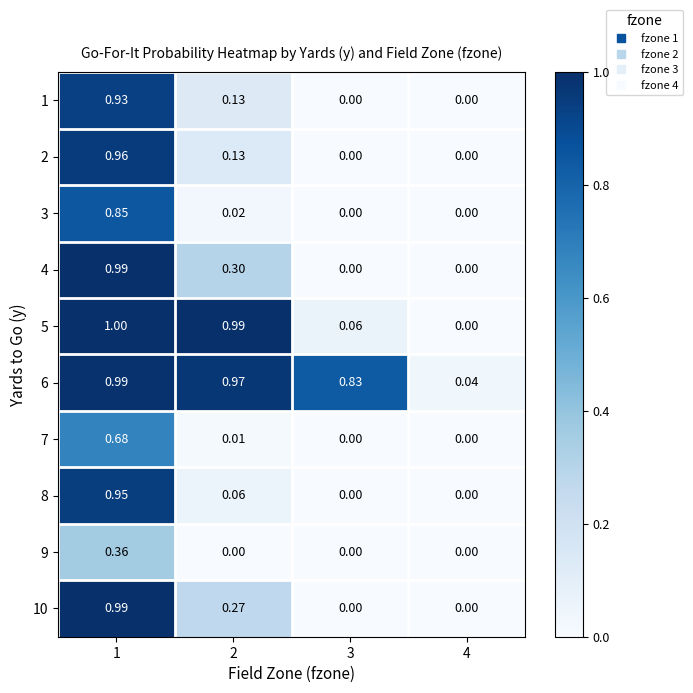

Is the value of 6 at 3 greater than the value of 7 at 4?

Yes